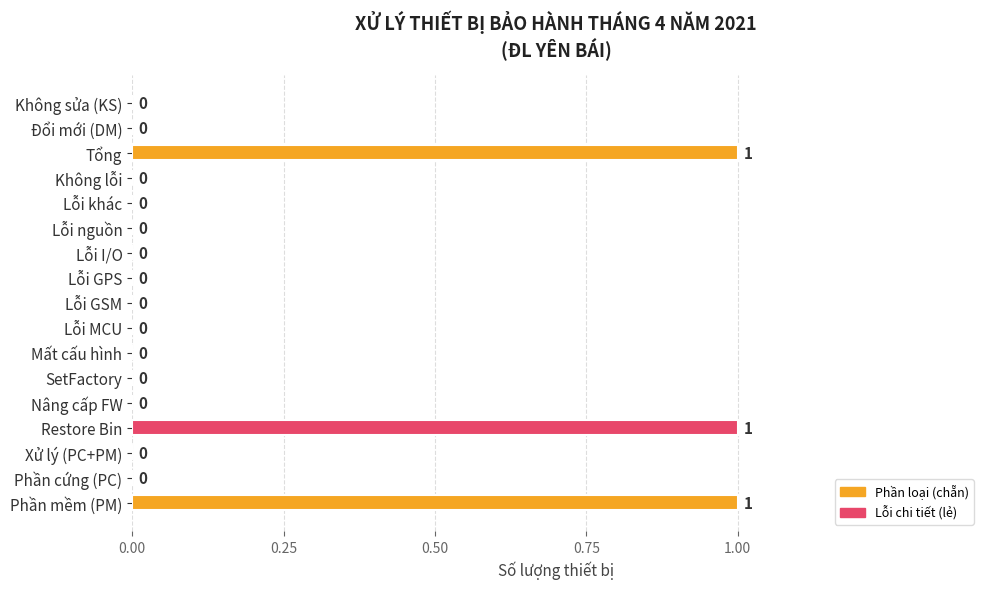

Are the bars grouped side by side (vs. stacked)?

No